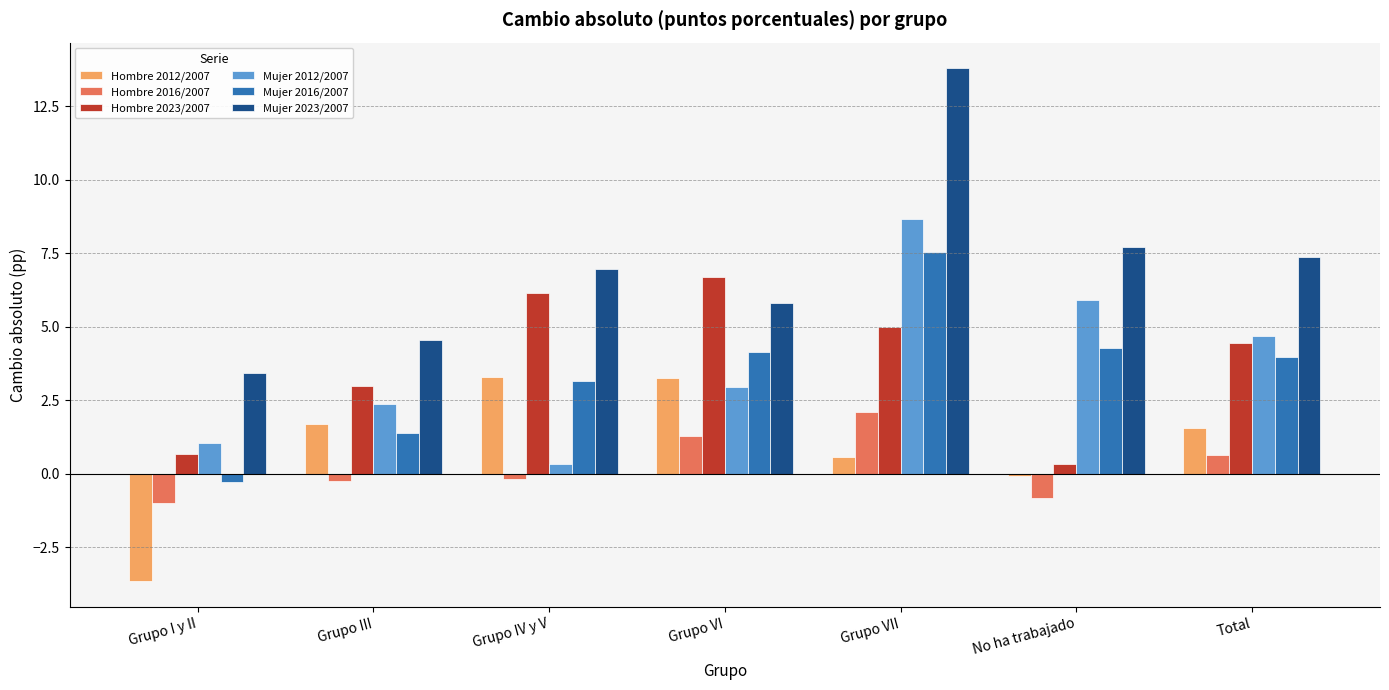

Which series has the largest range (max minus min)?

Mujer 2023/2007